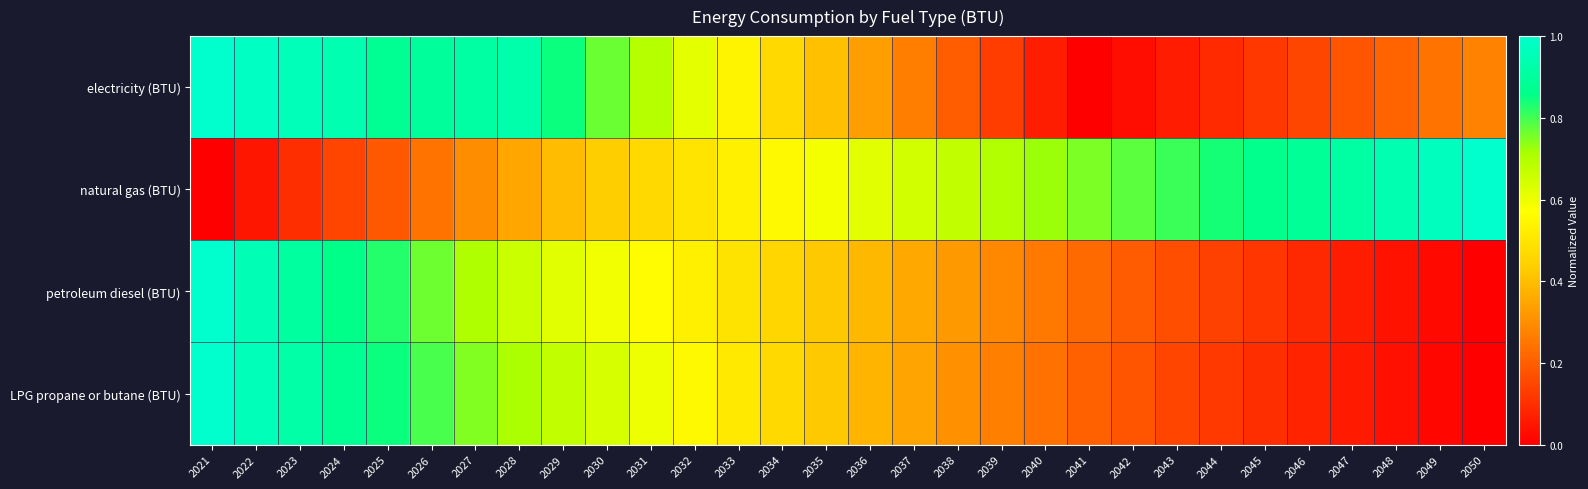

How many categories are shown in the chart?

30